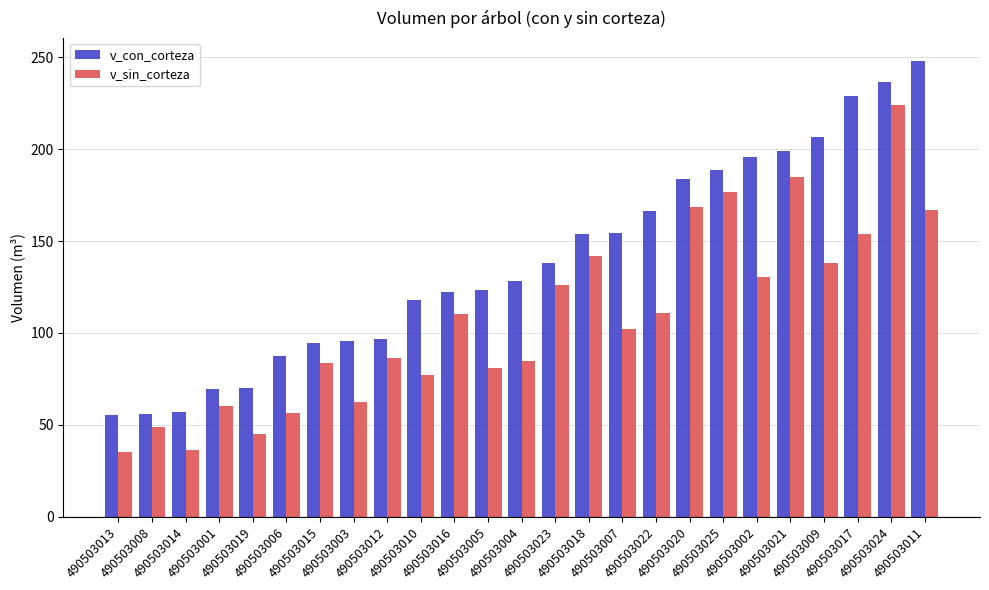

What is the smallest value displayed?

35.4